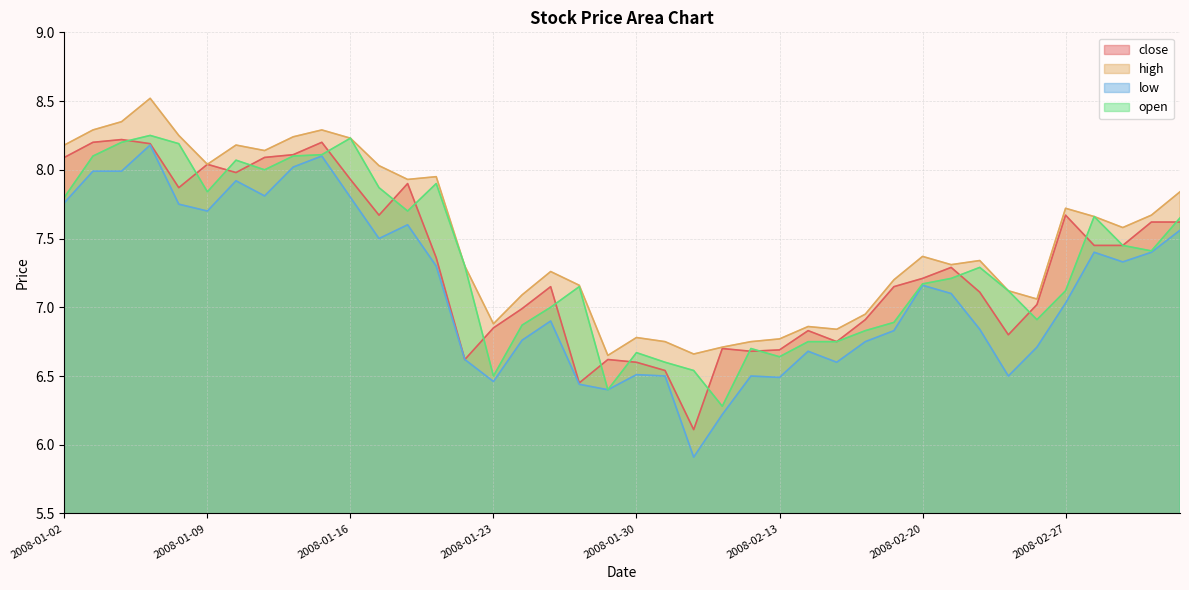

At how many categories does at least one series exceed 7?

29